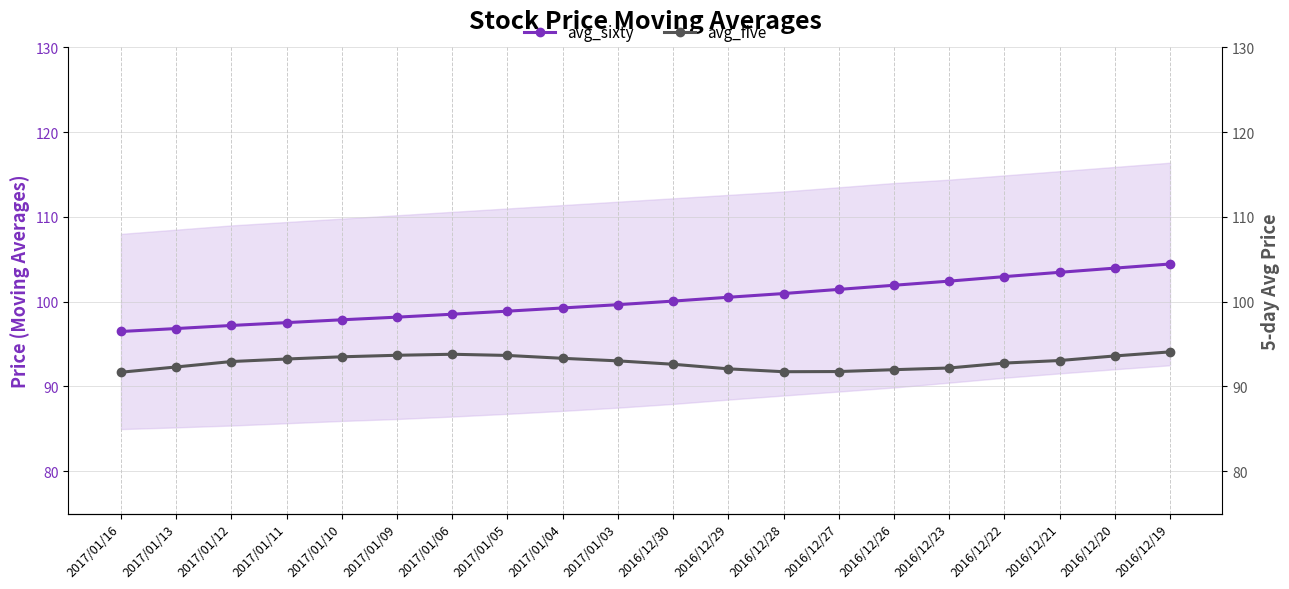

List the labels in order of avg_sixty value, largest first.

2016/12/19, 2016/12/20, 2016/12/21, 2016/12/22, 2016/12/23, 2016/12/26, 2016/12/27, 2016/12/28, 2016/12/29, 2016/12/30, 2017/01/03, 2017/01/04, 2017/01/05, 2017/01/06, 2017/01/09, 2017/01/10, 2017/01/11, 2017/01/12, 2017/01/13, 2017/01/16